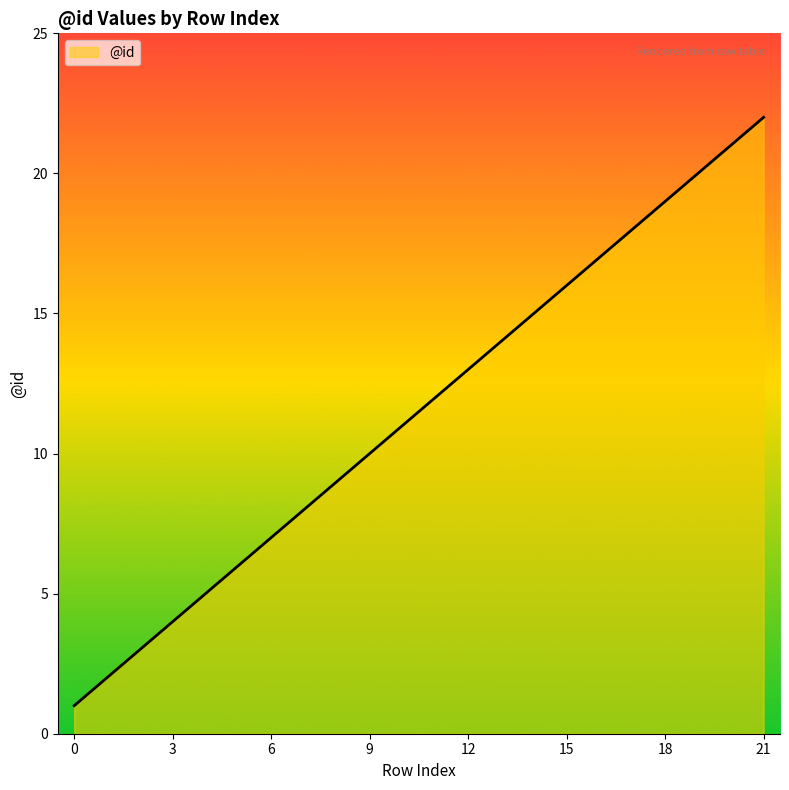

What is the difference between the maximum and minimum values?

21